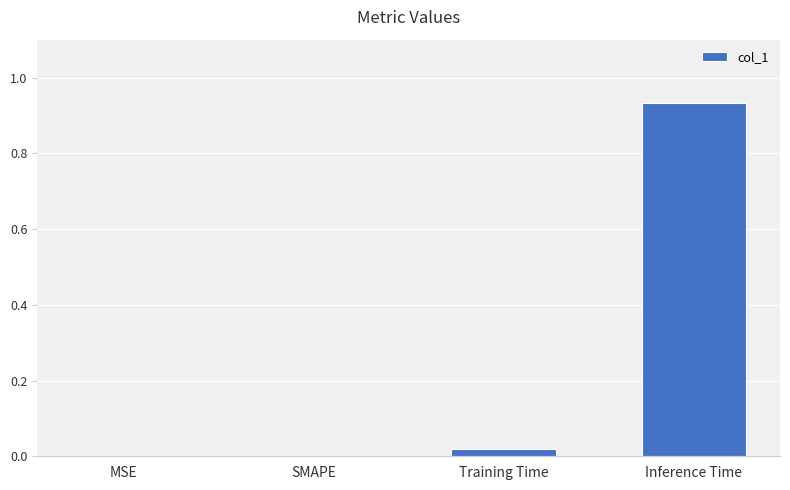

The chart shows a value of 0.4 at SMAPE. True or false?

False